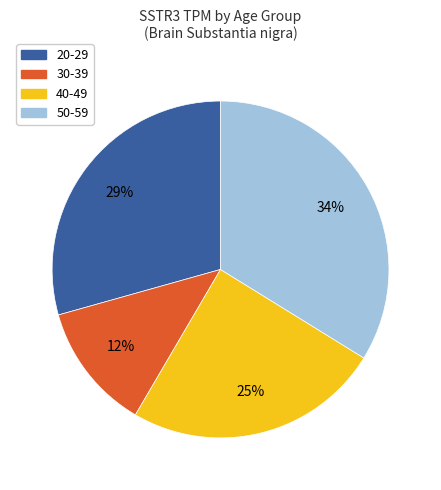

Is there any slice that represents more than half of the pie?

No